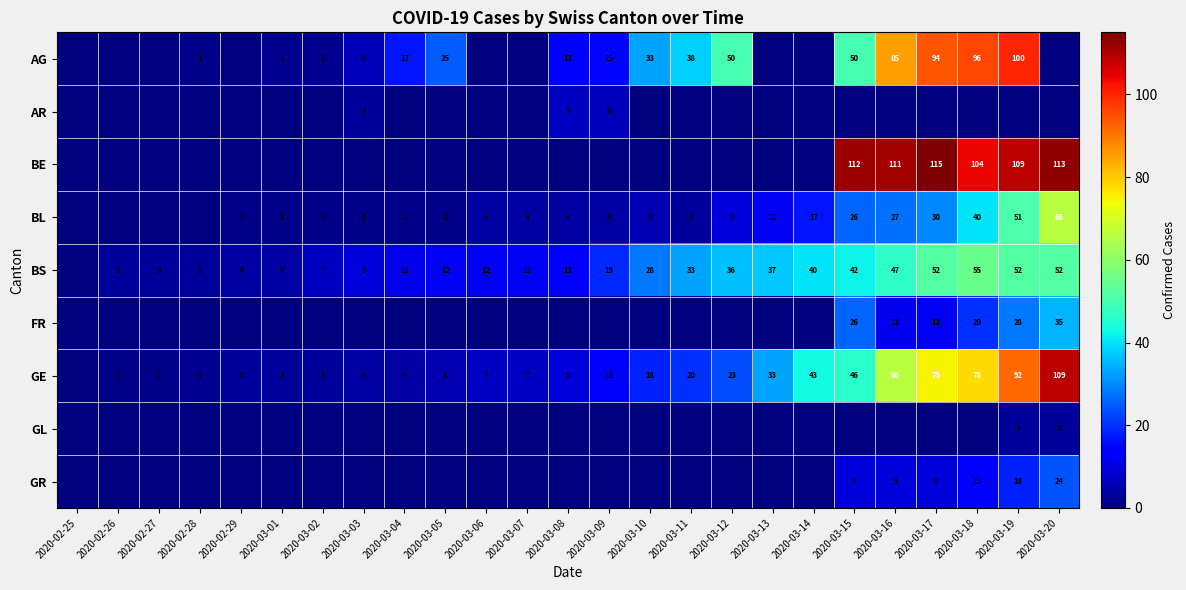

The AG series shows 7 at 2020-03-04. True or false?

False